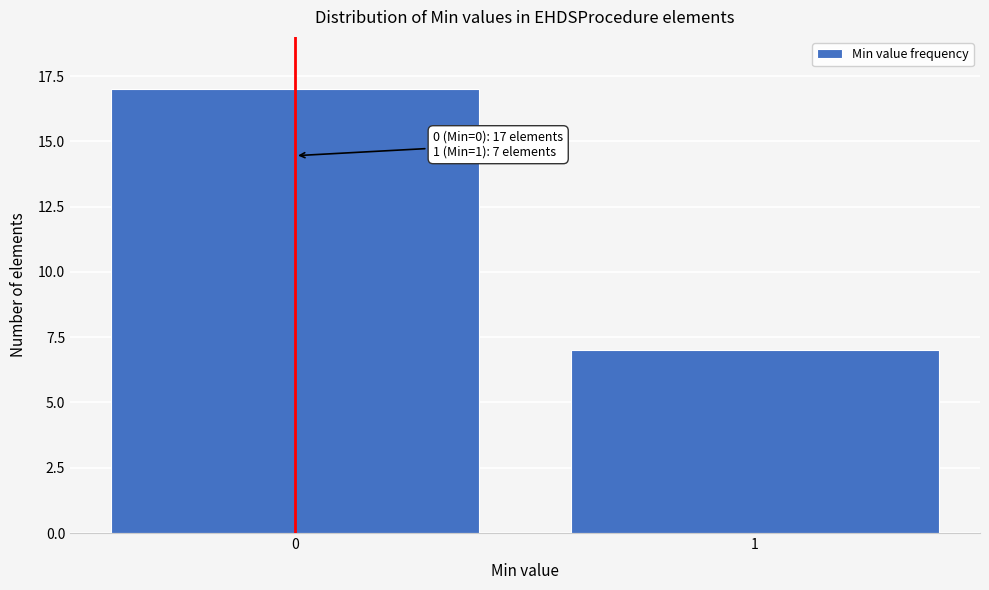

Reading left to right, what are all the values shown in this chart?

0=17	1=7